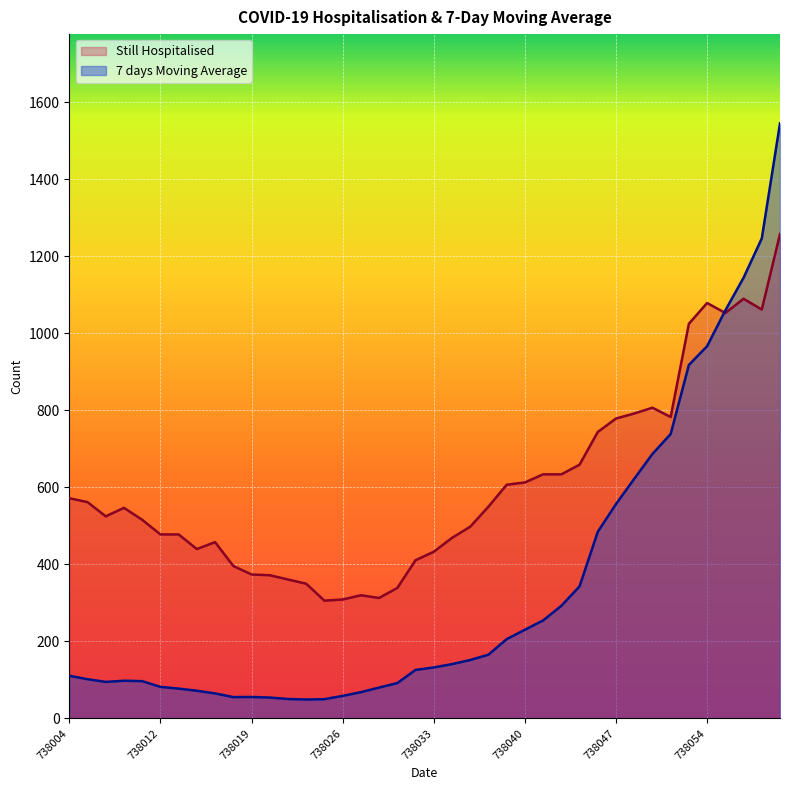

Is it true that 7 days Moving Average equals 230.4 at 738040?

True